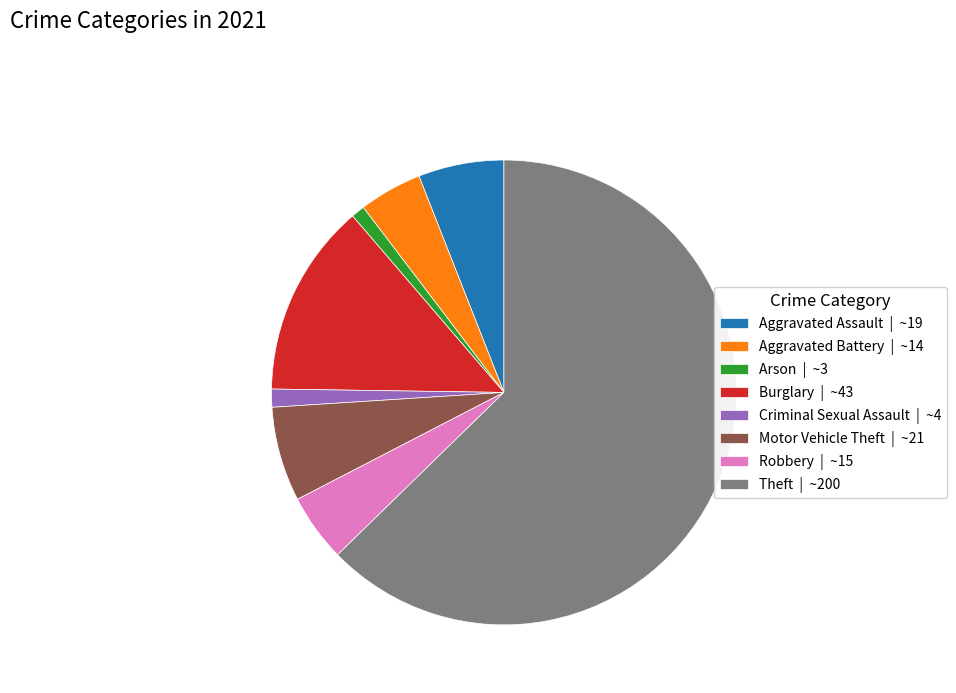

Do Arson | ~3 and Burglary | ~43 together represent more than half of the pie?

No